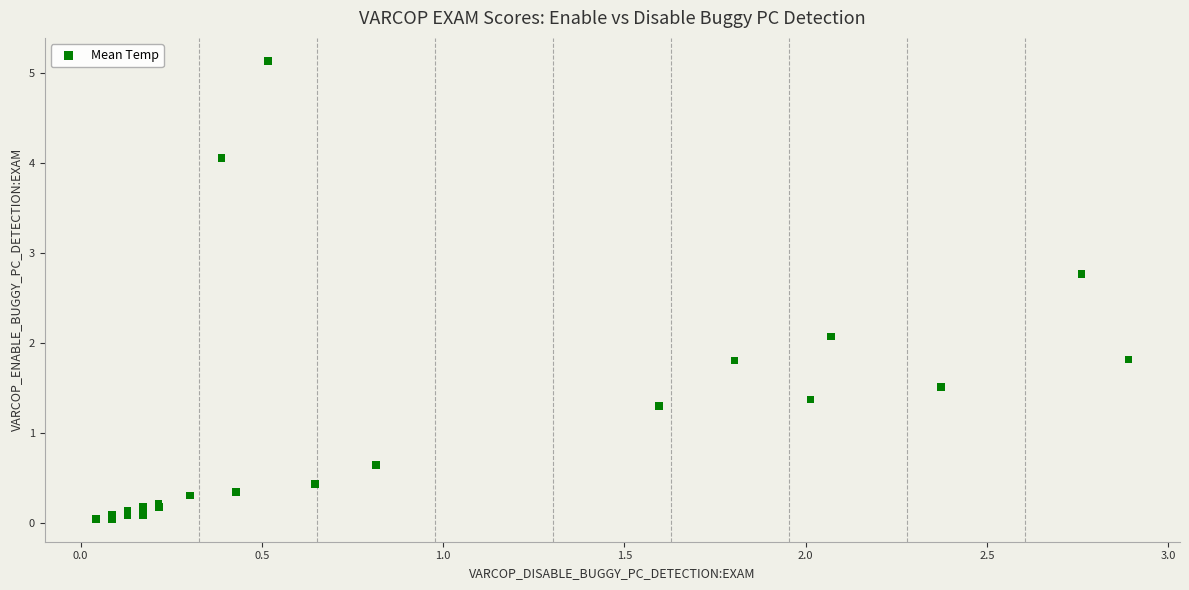

What Y value in the scatter plot is closest to 2?

2.1